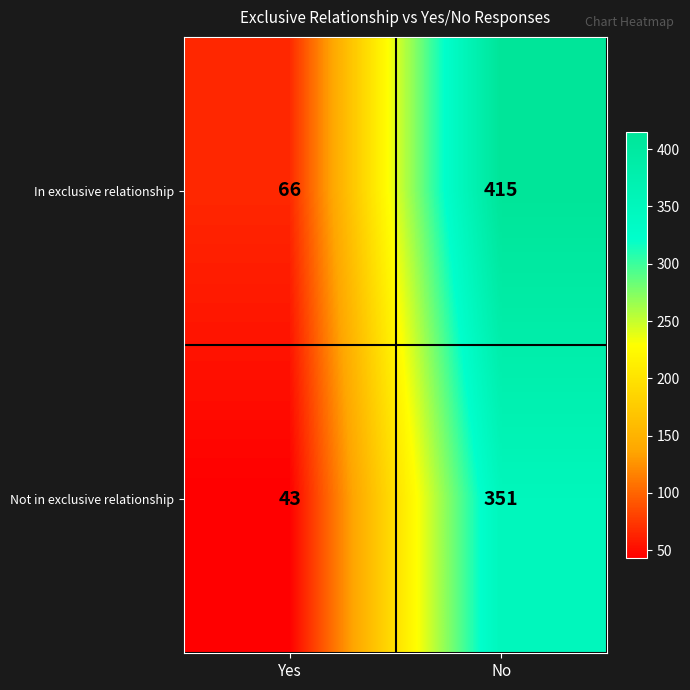

Rank the categories by Not in exclusive relationship value from highest to lowest.

No, Yes